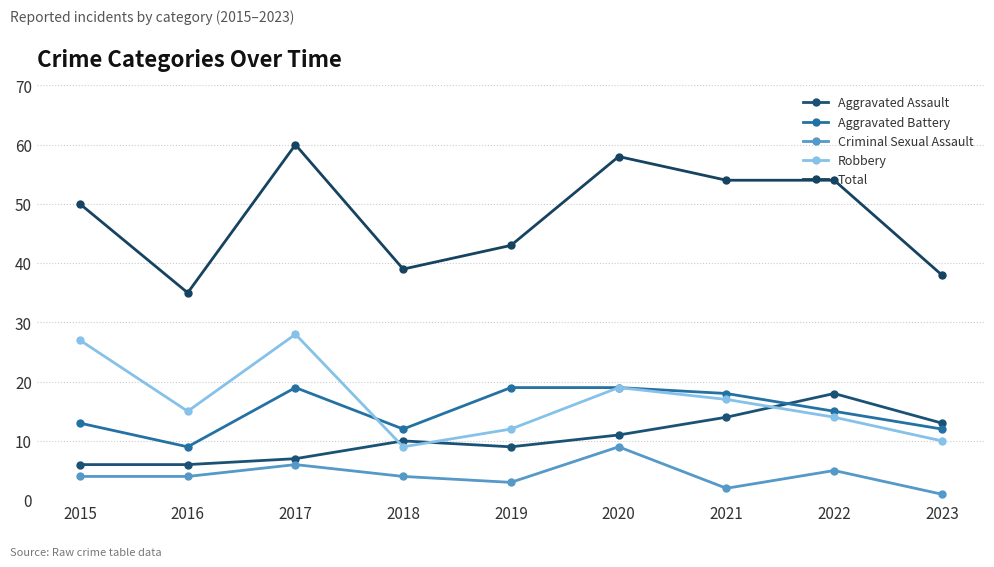

How many values in the Robbery series are below 15?

4